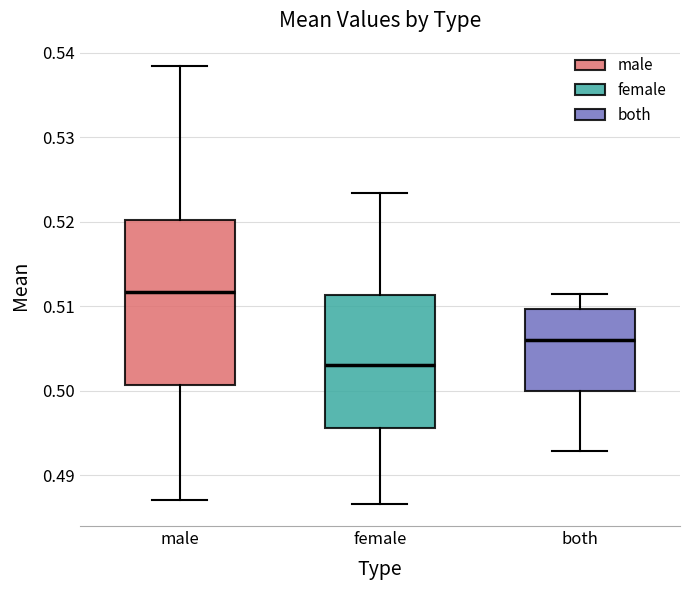

Comparing the boxes themselves (not the whiskers), which one is the tallest?

male